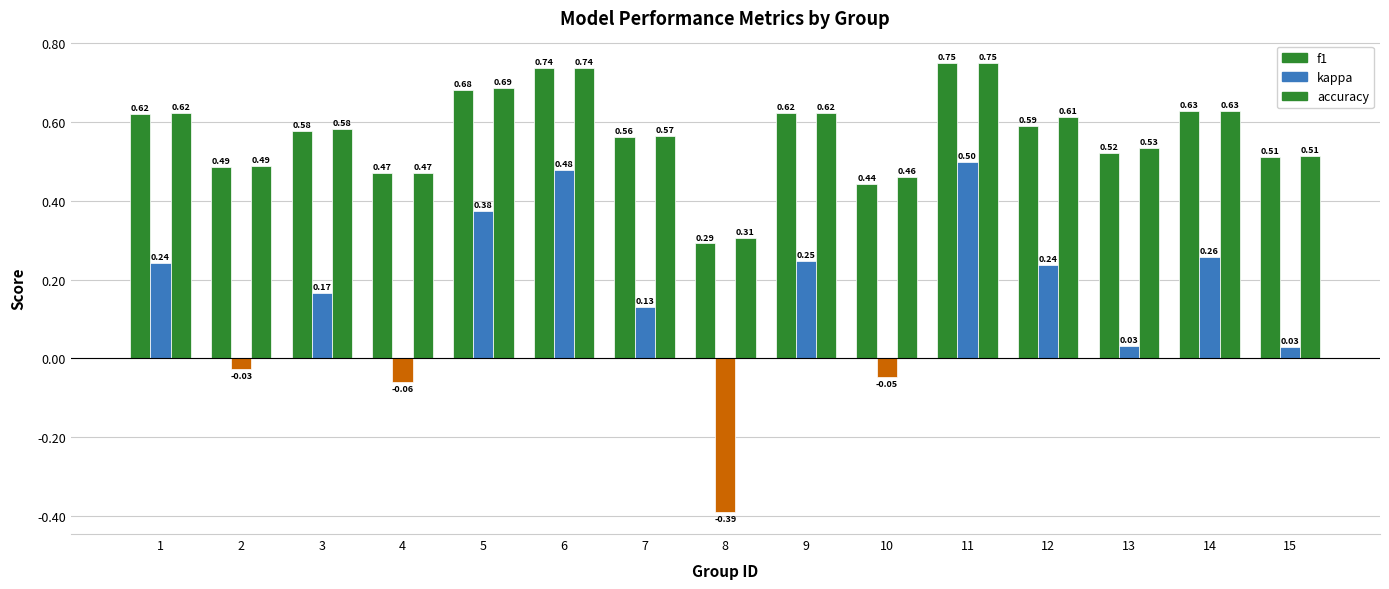

Are the bars grouped side by side (vs. stacked)?

Yes